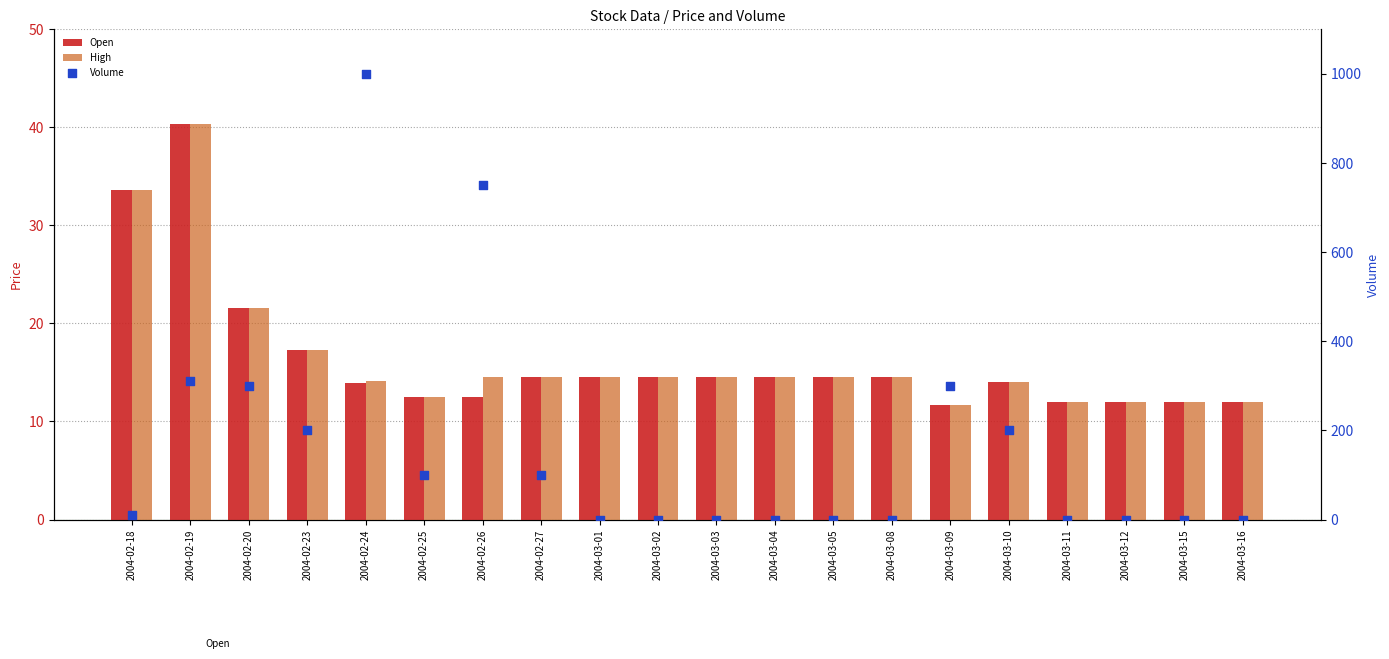

At which category is the sum across all series the highest?

2004-02-24